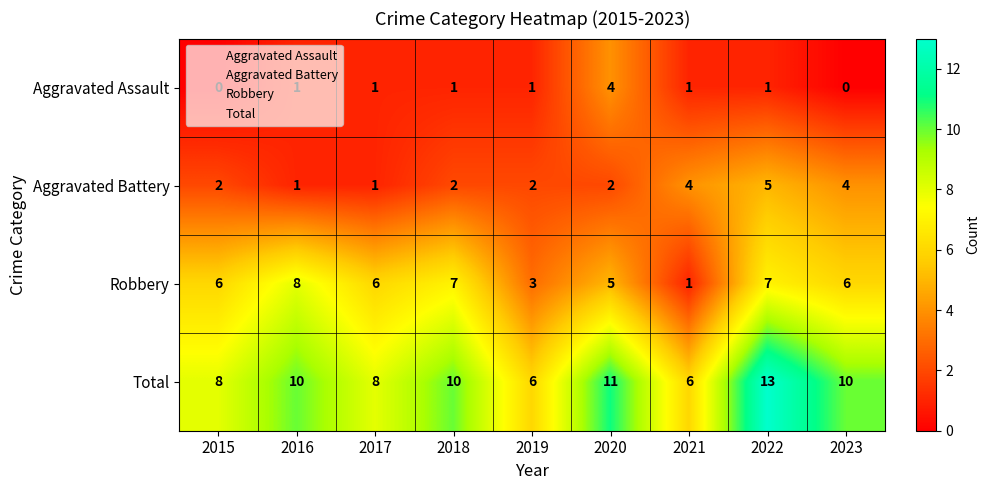

What is the highest value of the Aggravated Battery series?

5